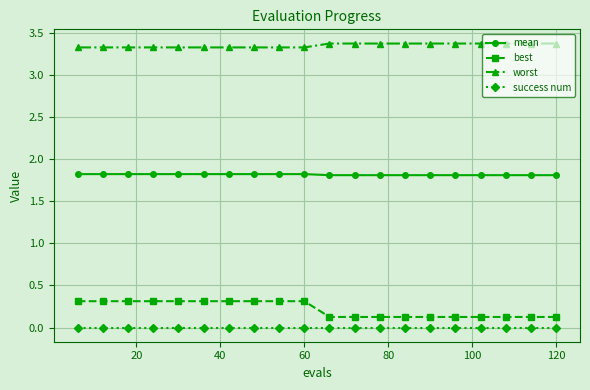

True or false: worst and mean cross at least once.

False